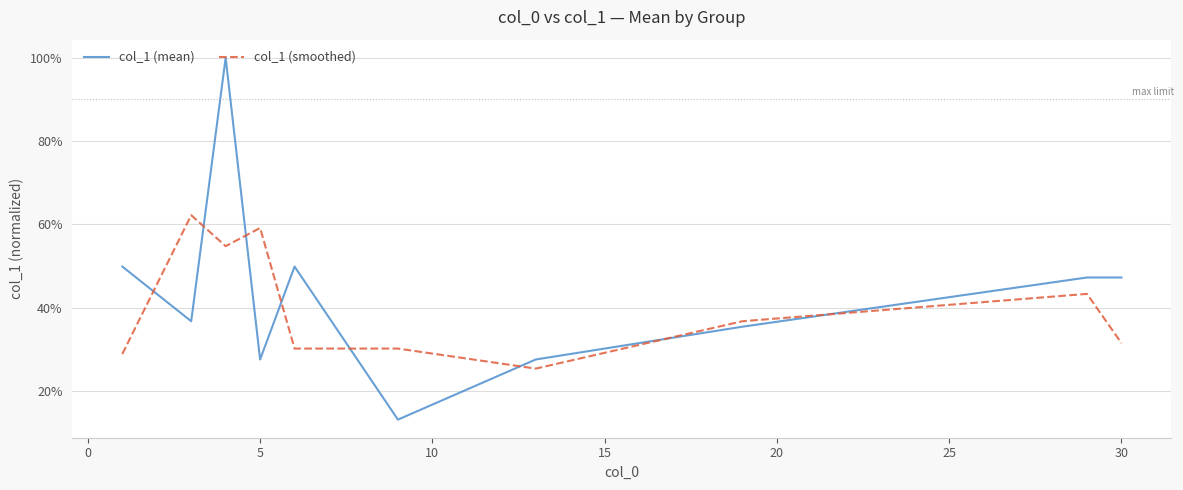

Does the chart display data point markers on the line(s)?

No